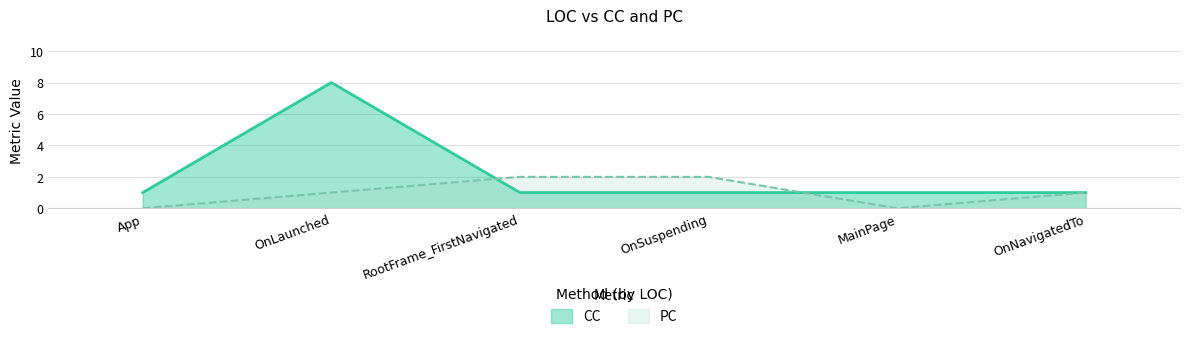

At which label is PC closest to 1?

OnLaunched